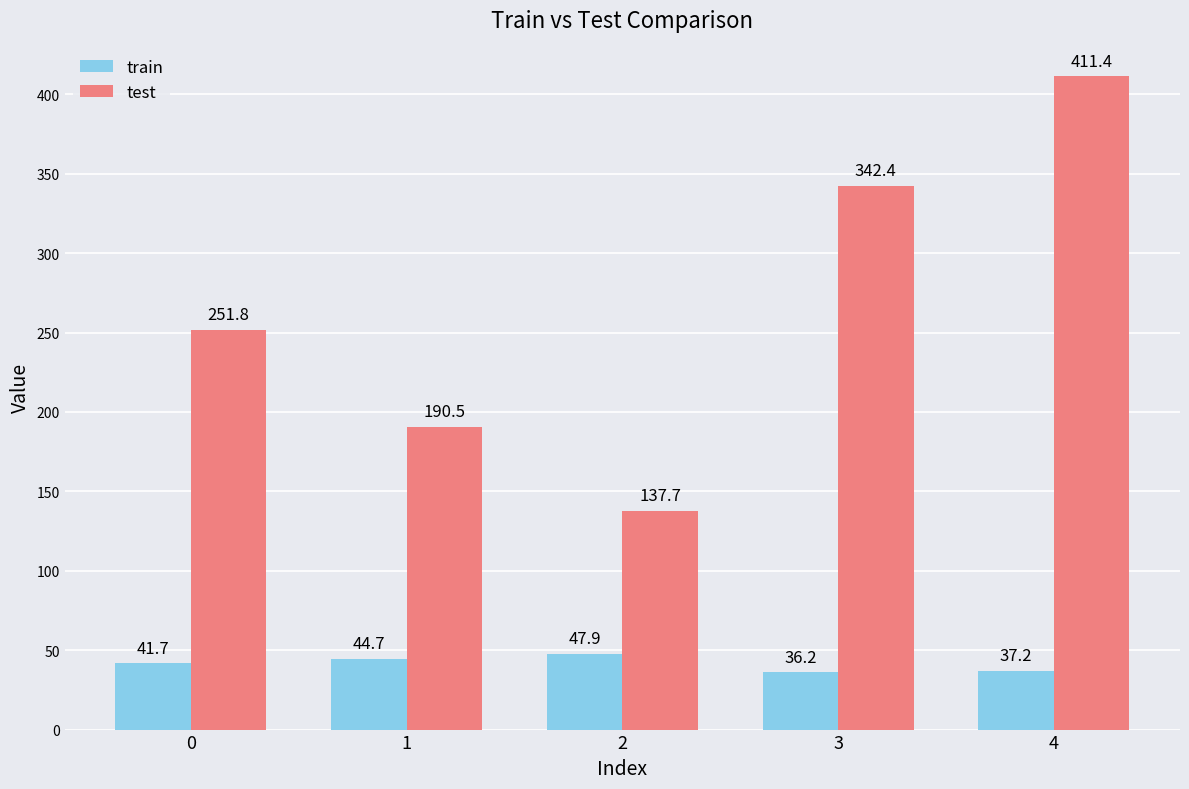

What is the total value across all series at 2?

185.6